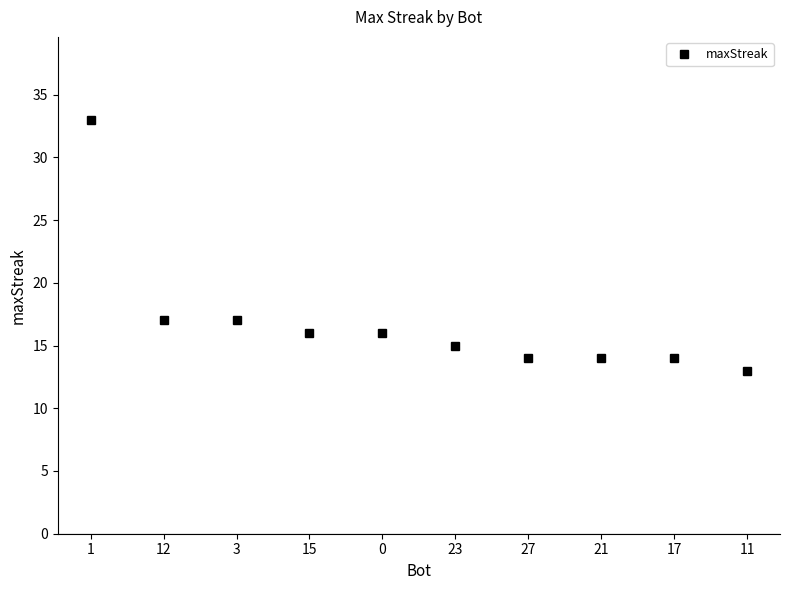

Which category has the highest value across all series?

1